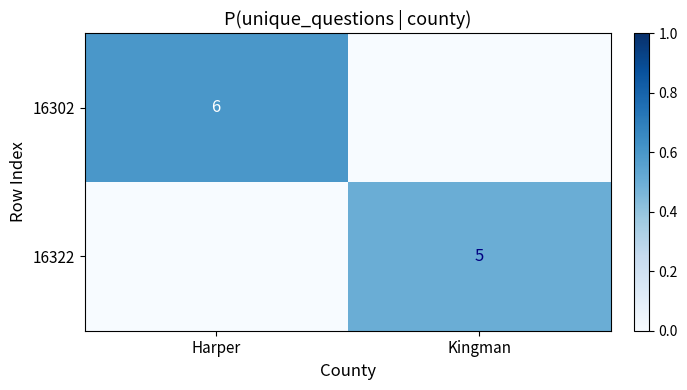

The value of 16322 at Kingman is 5. True or false?

True